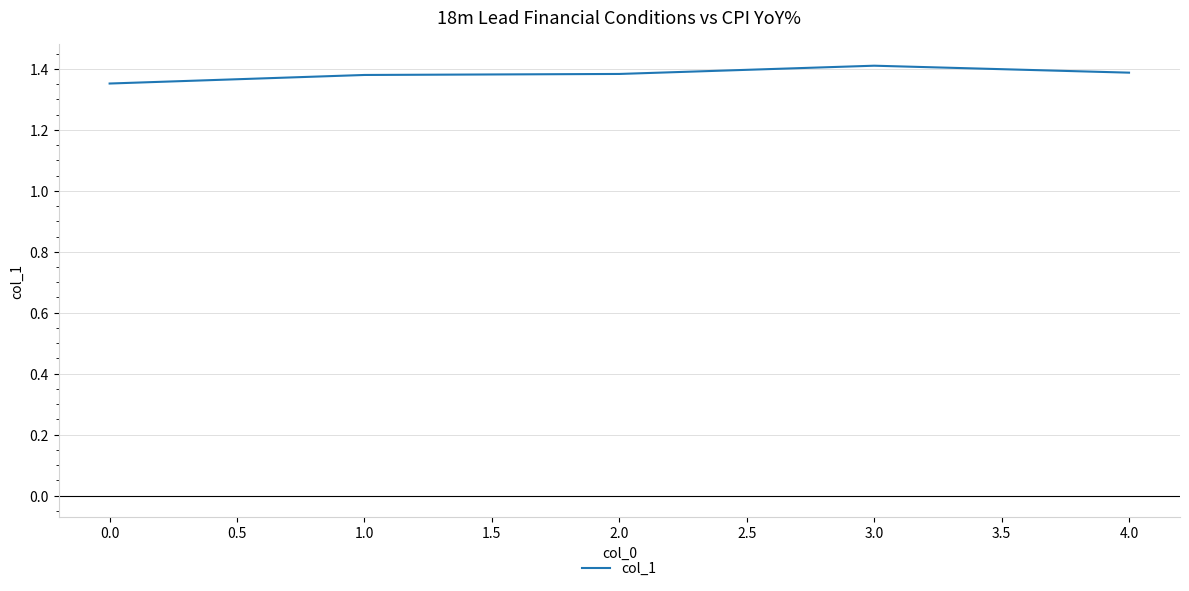

Approximately how many times larger is the value at 4.0 compared to 2.0?

1.0